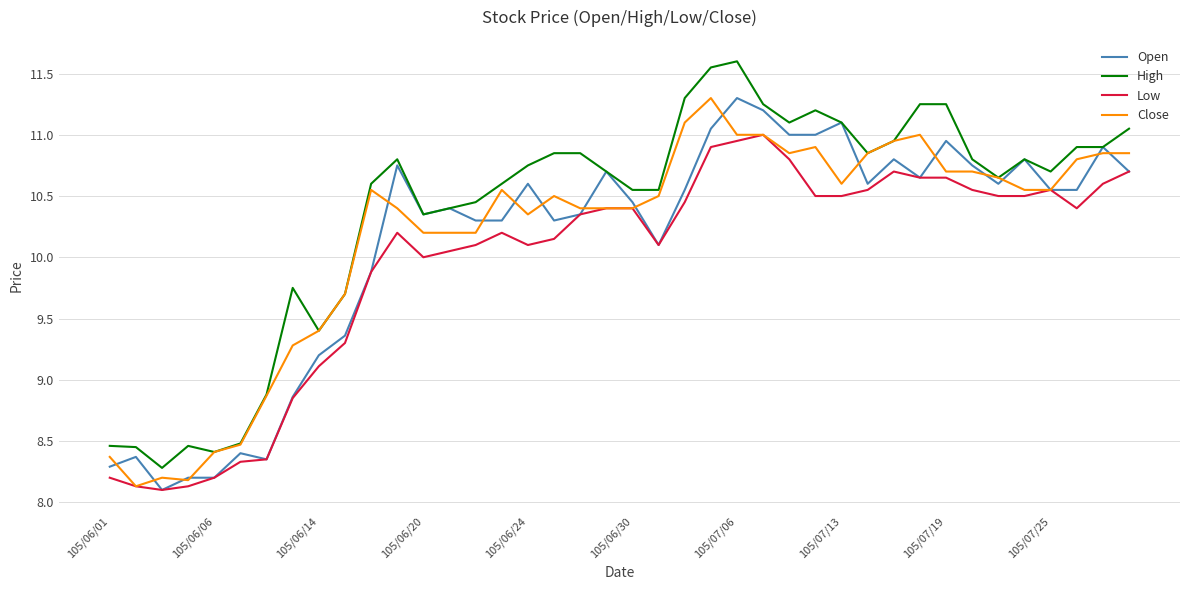

Which series has the largest total across all categories?

High